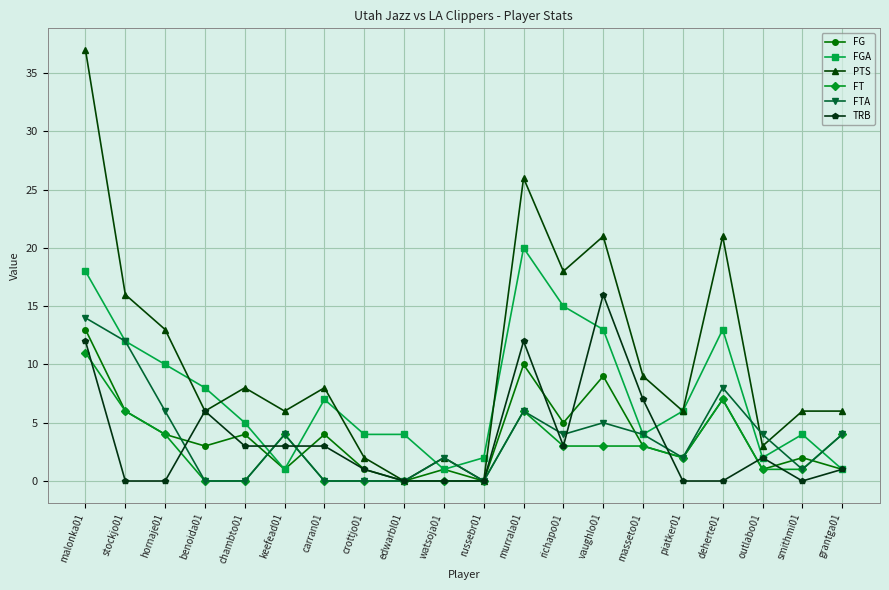

Between russebr01 and piatker01, which series saw the biggest shift?

PTS